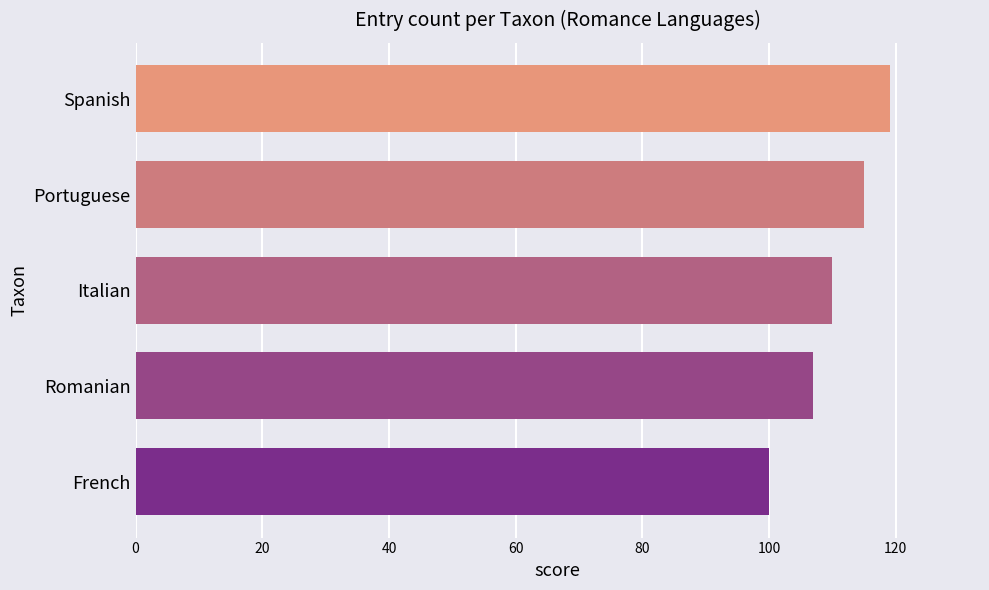

Does the chart contain any negative values?

No